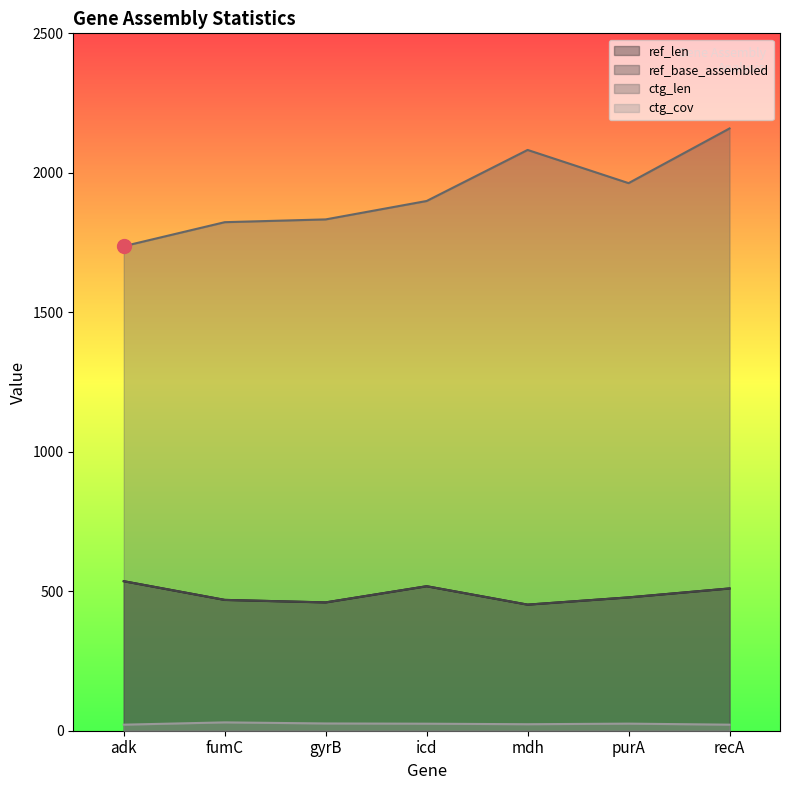

Reading left to right, extract all data points from this chart.

ref_len: 536.0	469.0	460.0	518.0	452.0	478.0	510.0
ref_base_assembled: 536.0	469.0	460.0	518.0	452.0	478.0	510.0
ctg_len: 1737.0	1823.0	1833.0	1899.0	2082.0	1963.0	2159.0
ctg_cov: 21.7	29.9	26.0	25.2	23.3	25.4	21.7